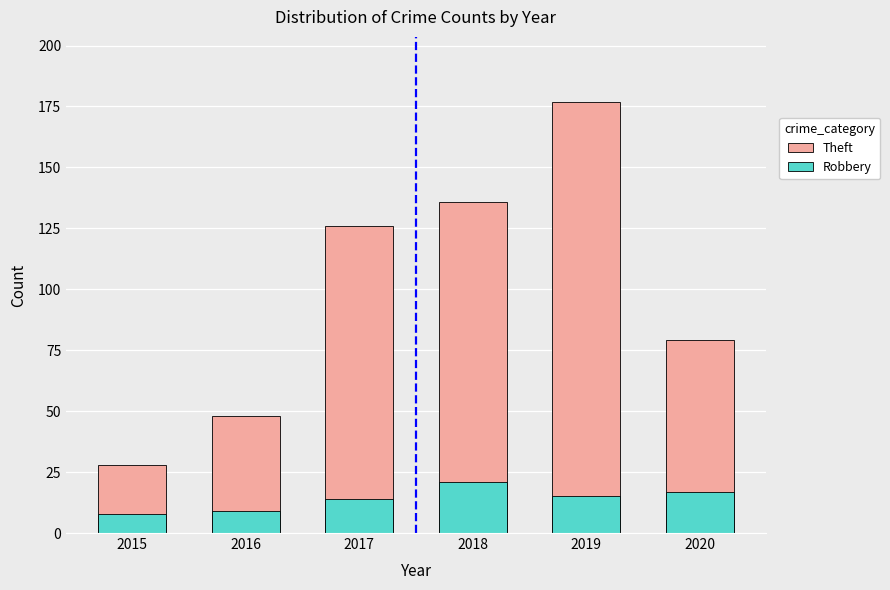

Which series changed the most between 2016 and 2019?

Theft